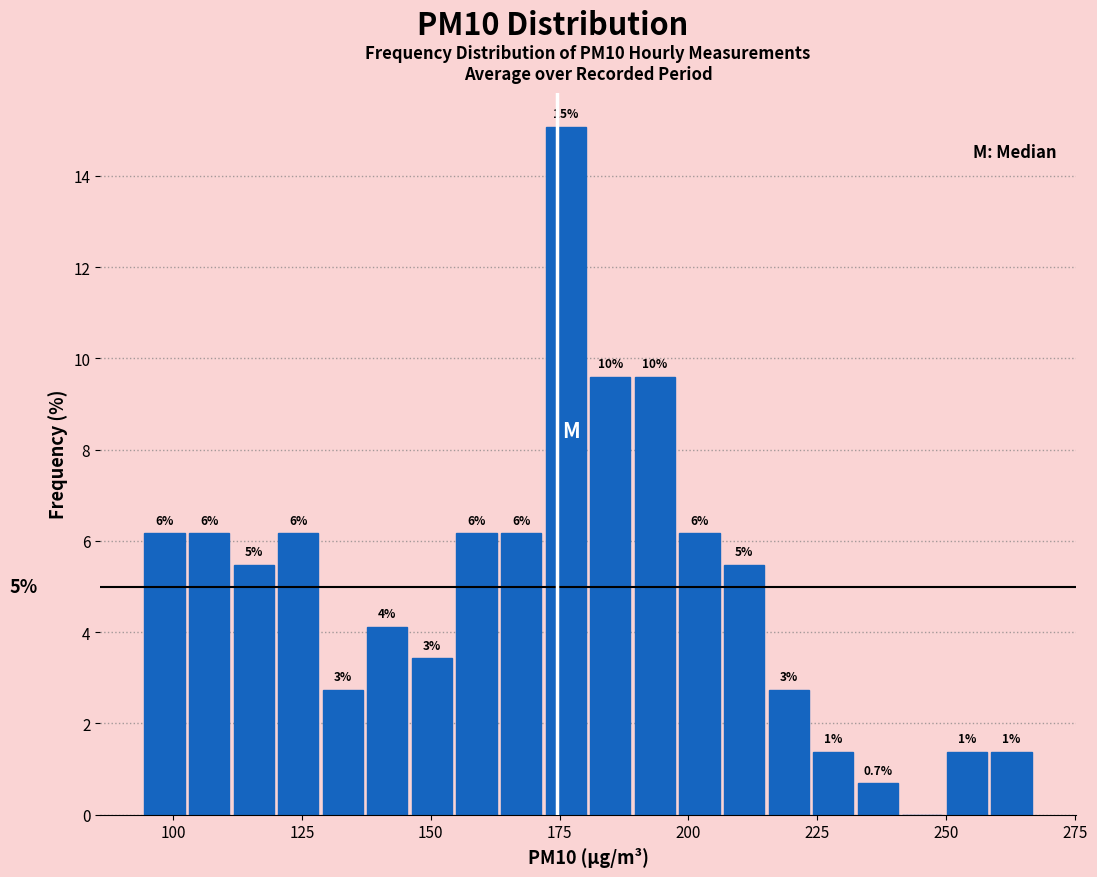

Around what value on the x-axis is the tallest bar? Give the approximate position of its centre, as read against the axis.

175